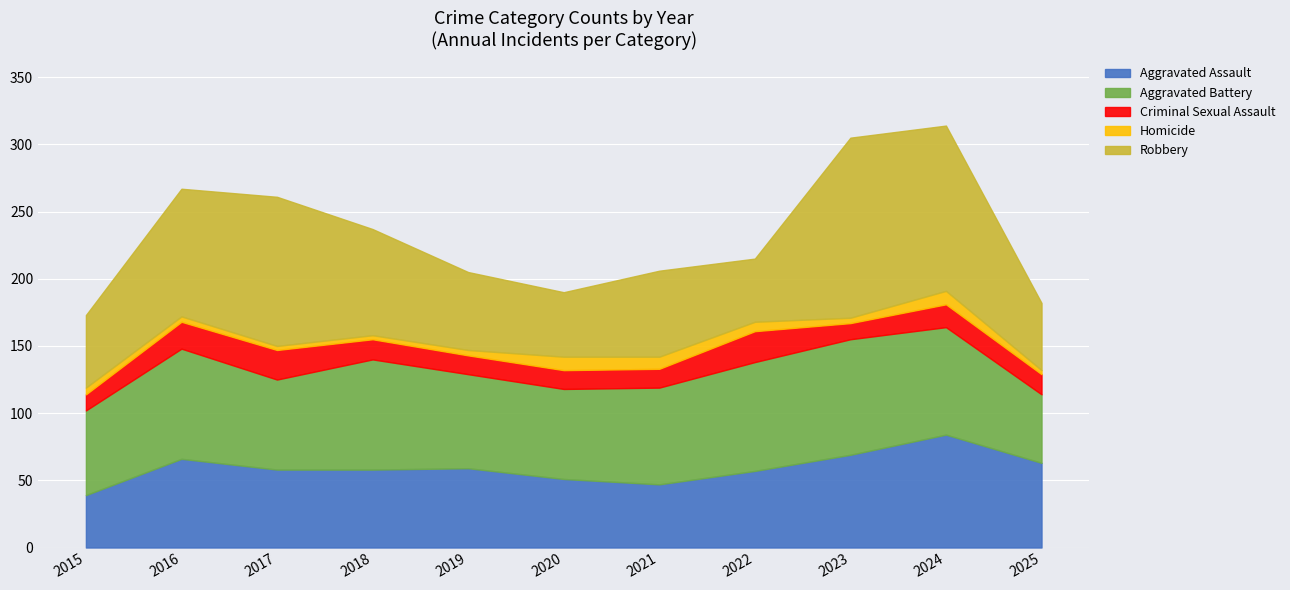

True or false: Criminal Sexual Assault and Robbery cross at least once.

False